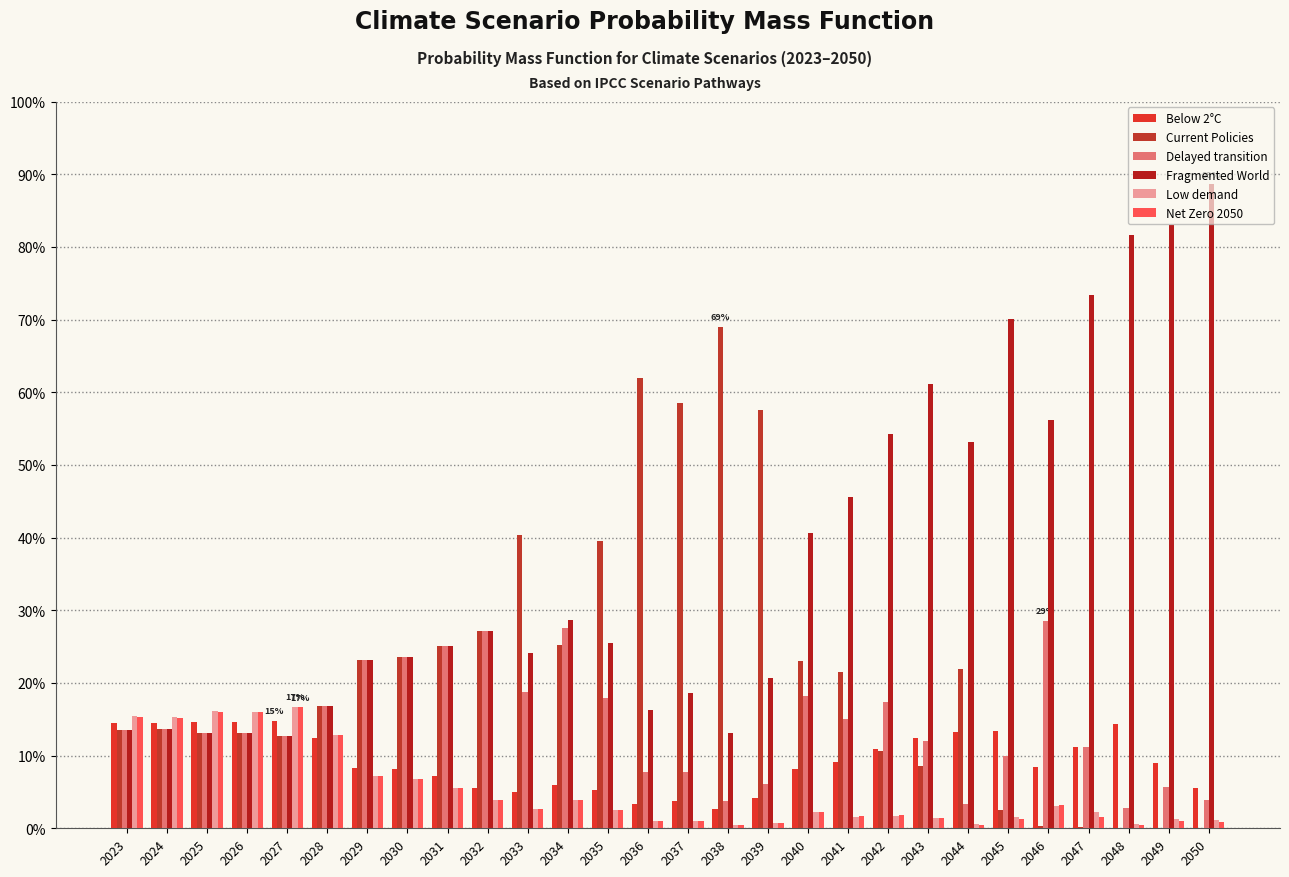

Rank the series by their maximum value, from lowest to highest.

Below 2°C, Net Zero 2050, Low demand, Delayed transition, Current Policies, Fragmented World